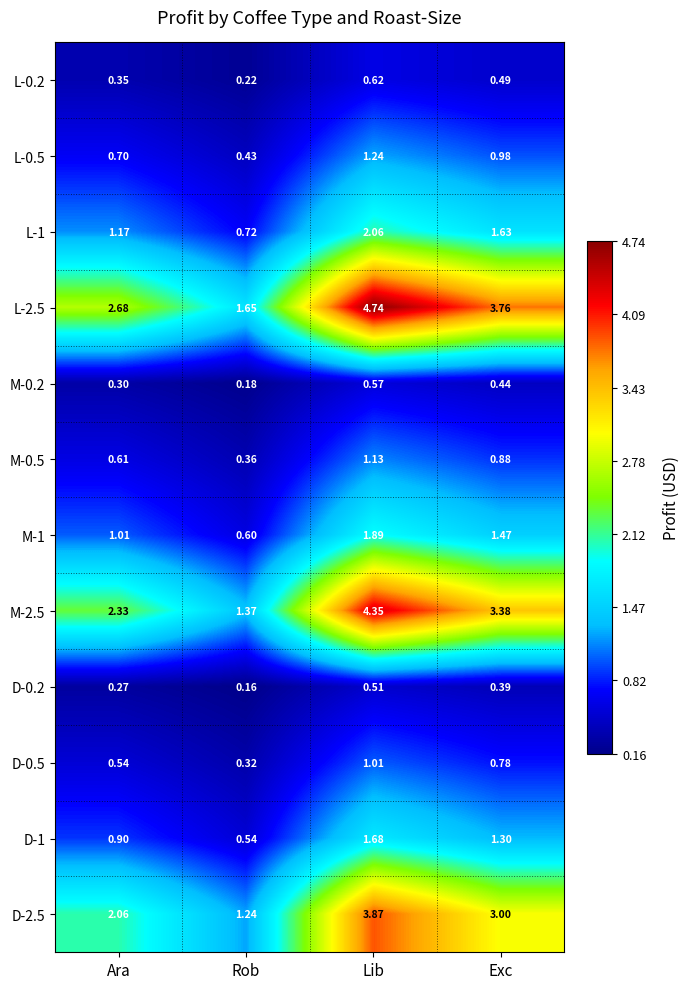

Which label corresponds to the smallest value in the chart?

Rob